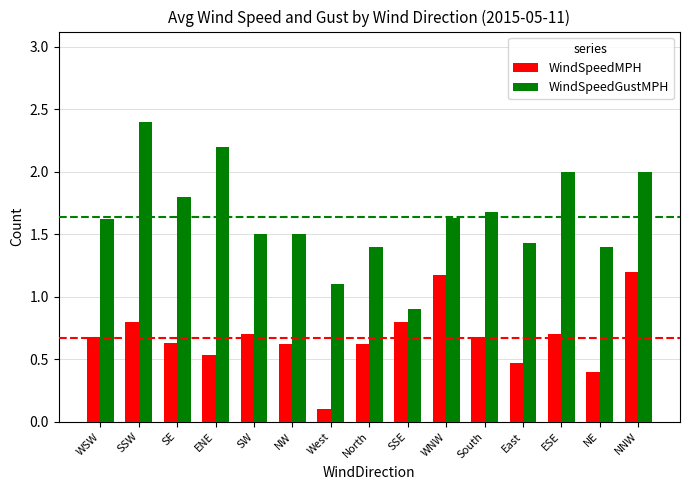

At how many categories does at least one series exceed 0?

15